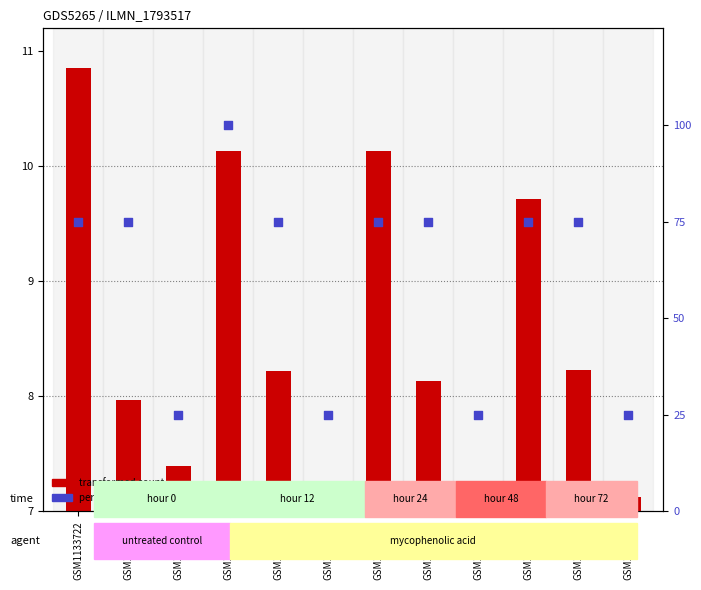

Between GSM1133725 and GSM1133726, which is larger?

GSM1133725